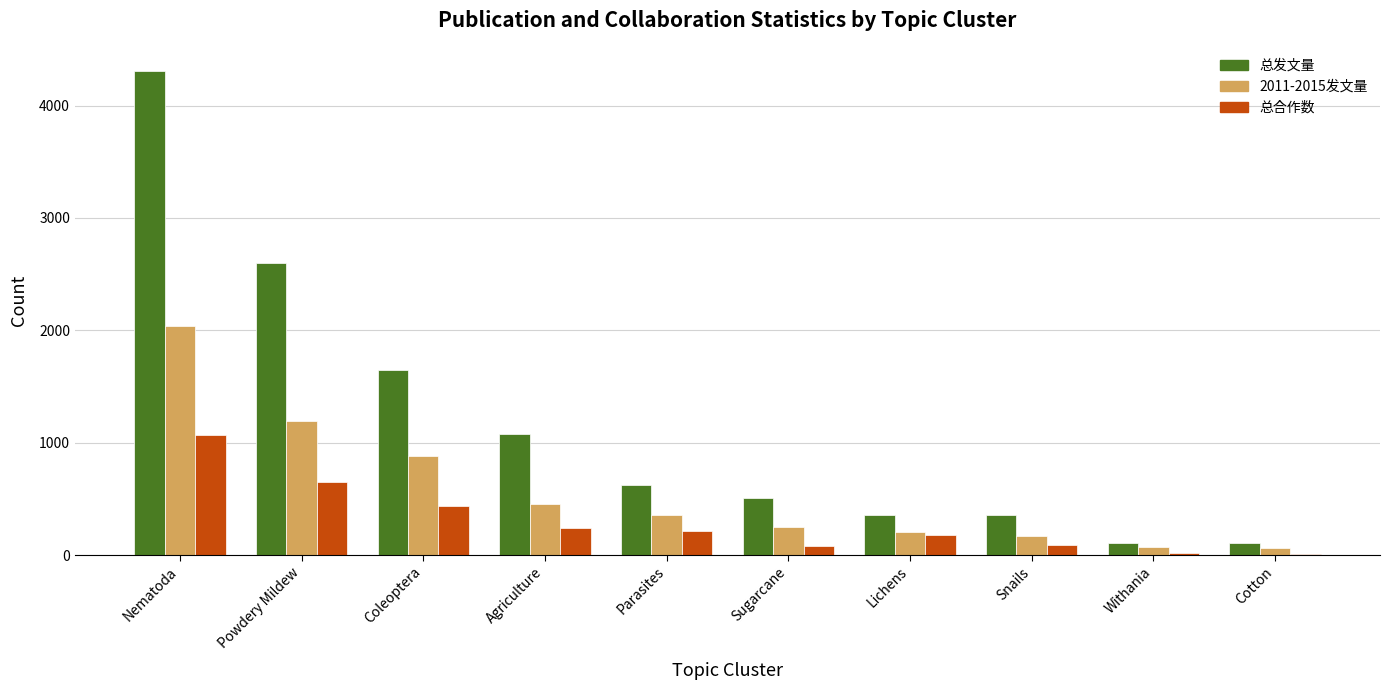

What is the sum of all 总发文量 values?

11702